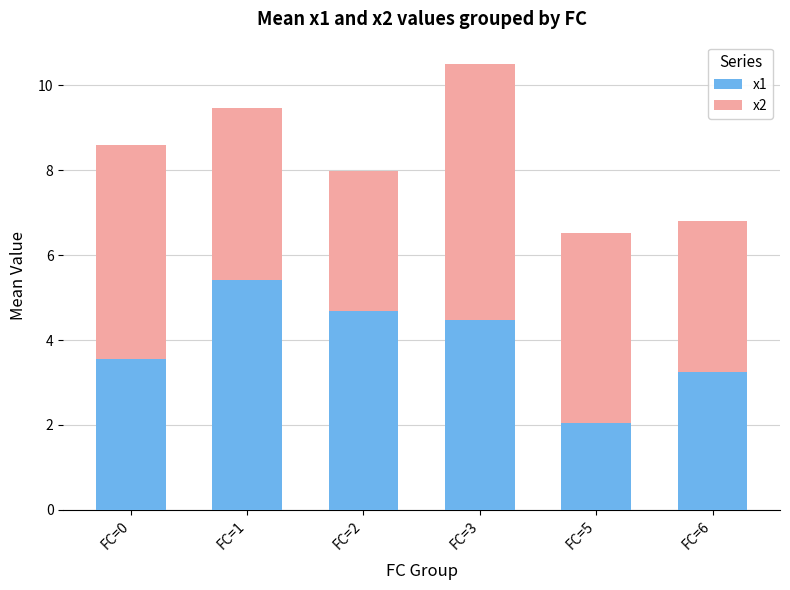

What is the total value across all series at FC=6?

6.8